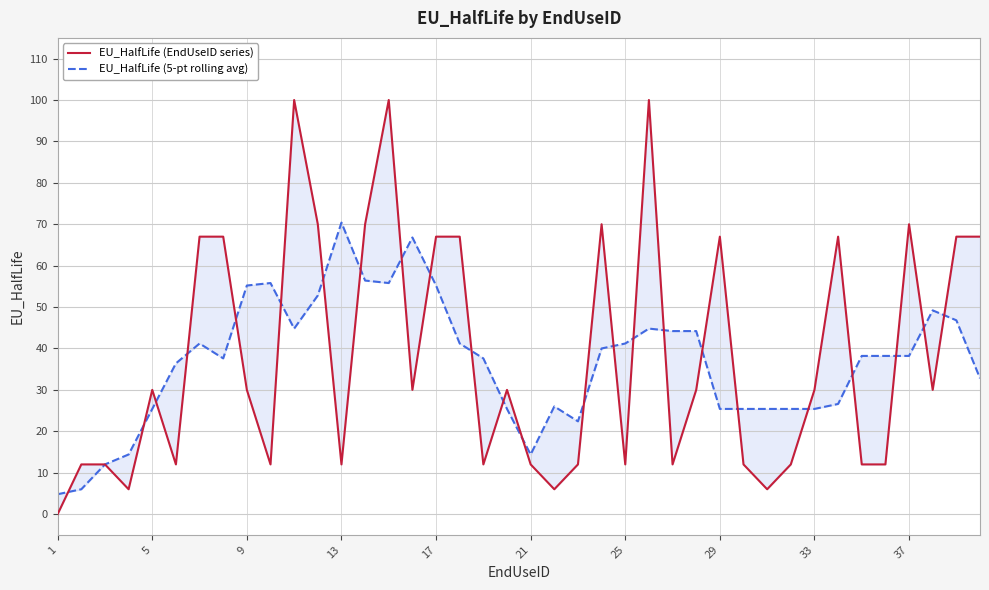

List the series in order of their overall mean, highest first.

EU_HalfLife (EndUseID series), EU_HalfLife (5-pt rolling avg)